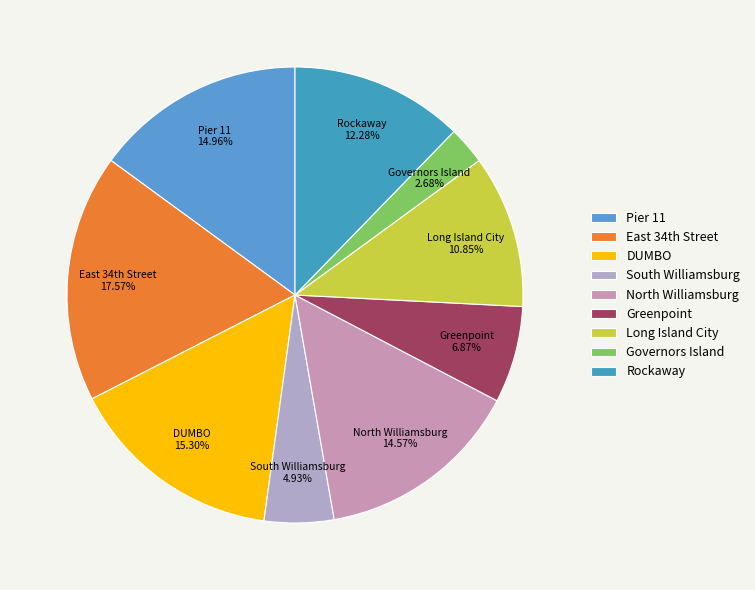

Is there any slice that represents more than half of the pie?

No